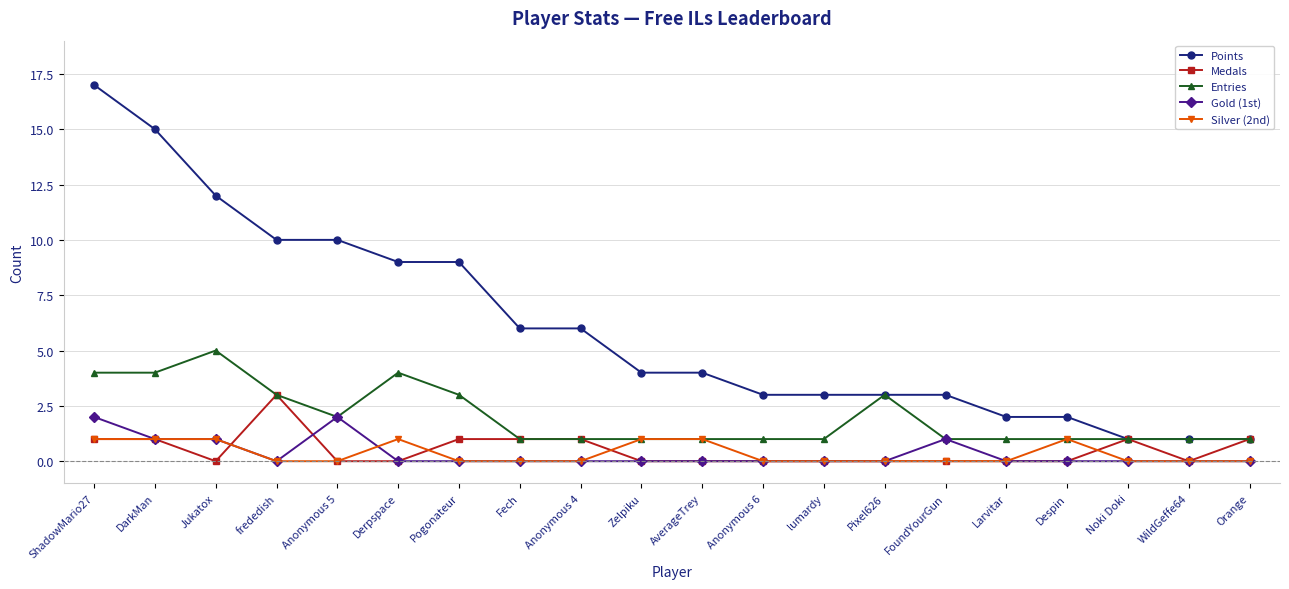

What position from the left is Anonymous 4?

9